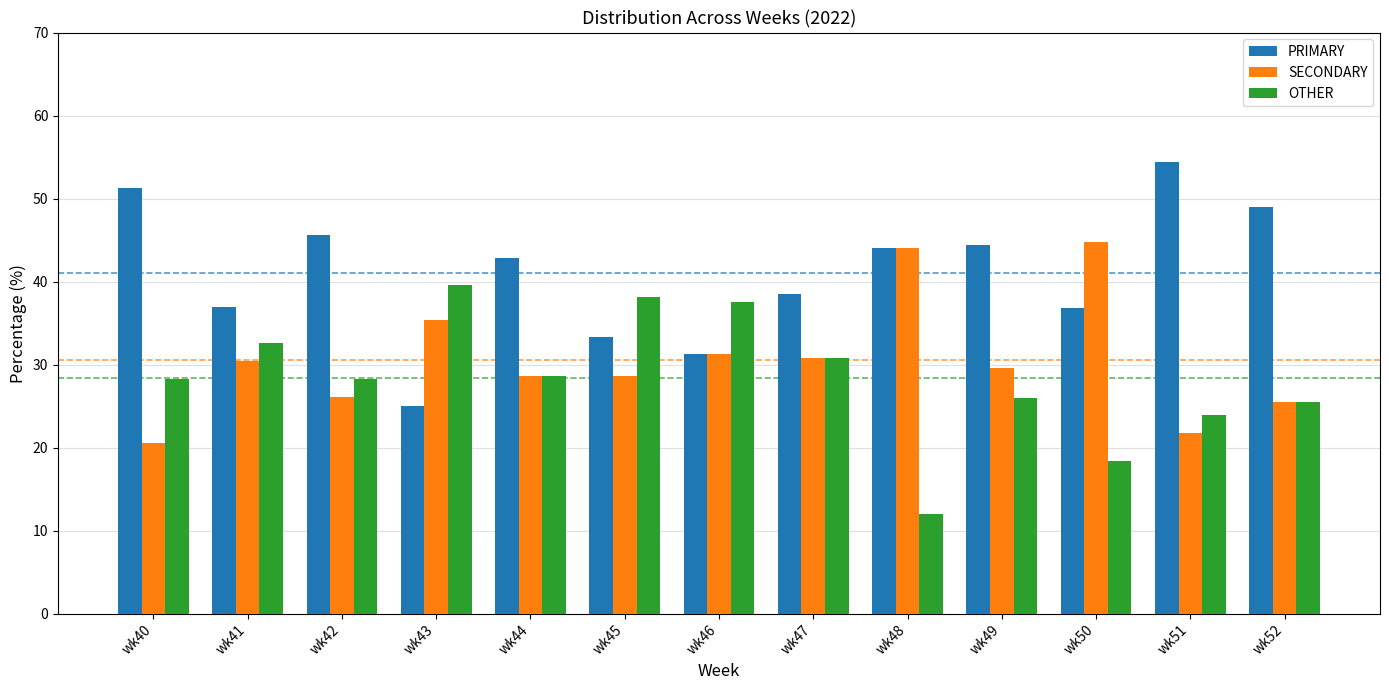

Is it true that OTHER equals 28.3 at wk42?

True